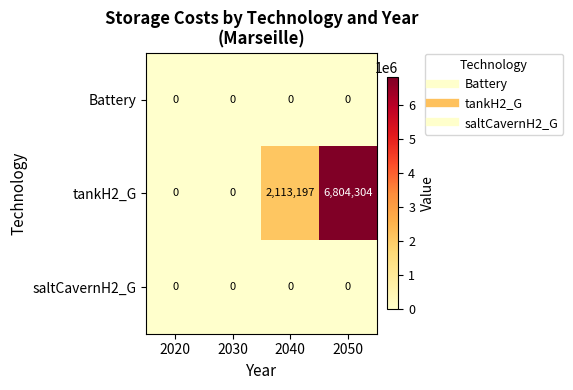

Between 2030 and 2040, which series saw the biggest shift?

tankH2_G